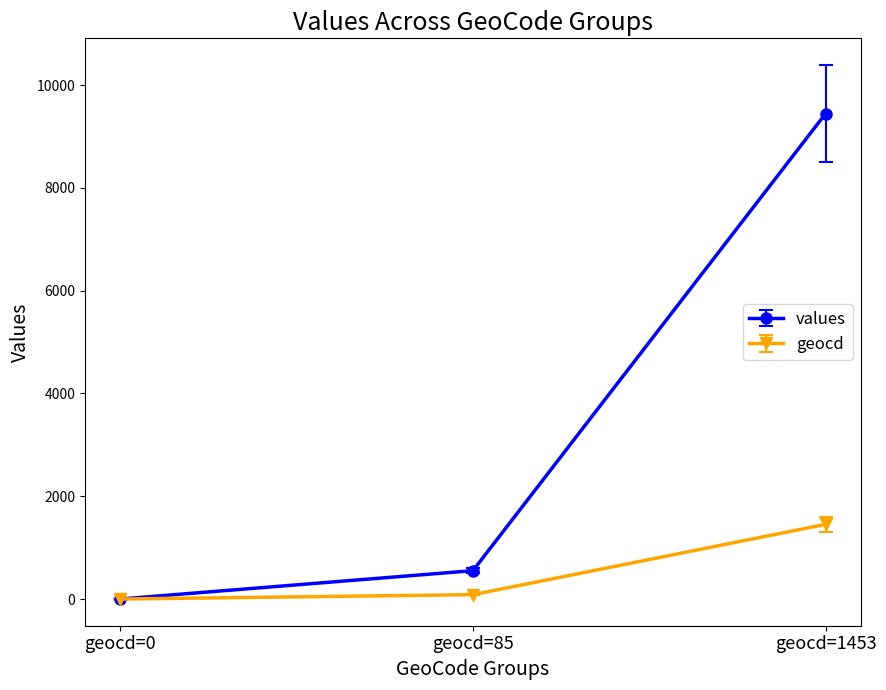

Between geocd=85 and geocd=1453, which series saw the biggest shift?

values